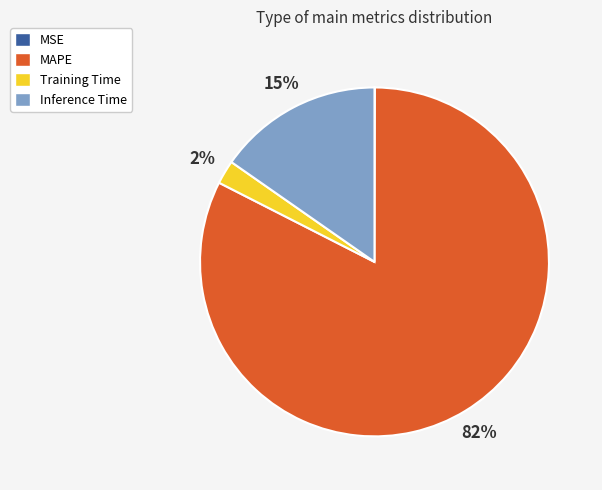

Does any single category account for the majority?

Yes